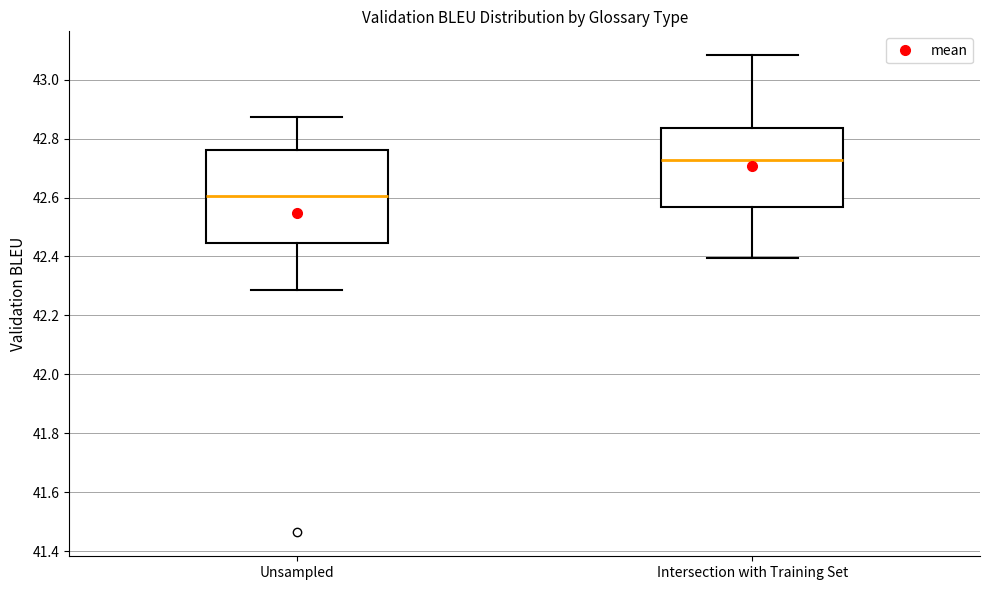

Which box has the lowest median line?

Unsampled